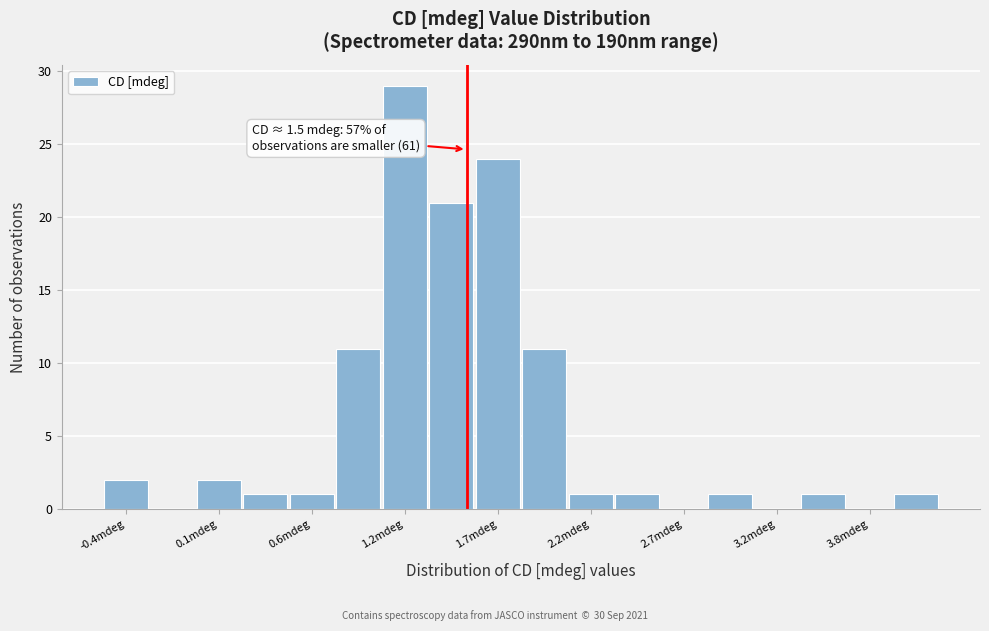

Around what value on the x-axis is the tallest bar? Give the approximate position of its centre, as read against the axis.

1.2